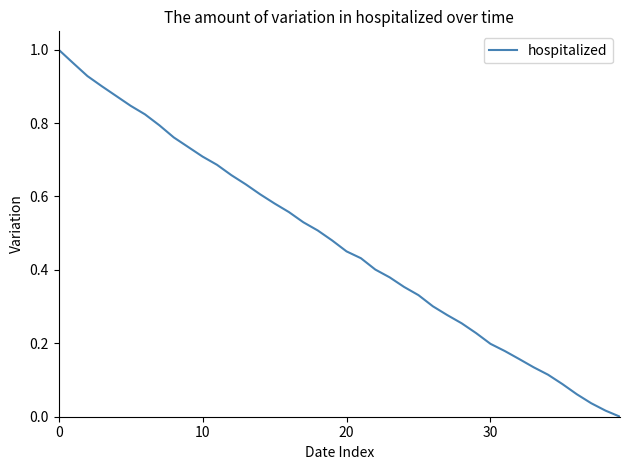

What is the difference between the second highest and minimum values?

1.0